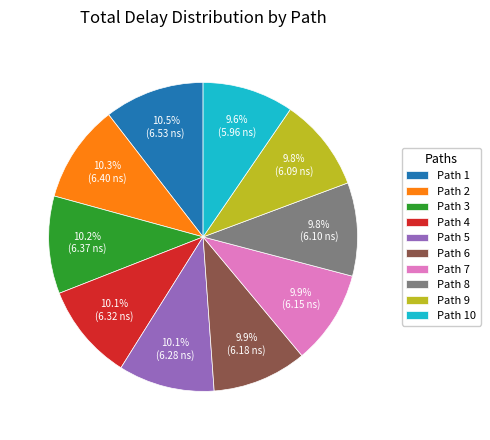

Is there any slice that represents more than half of the pie?

No